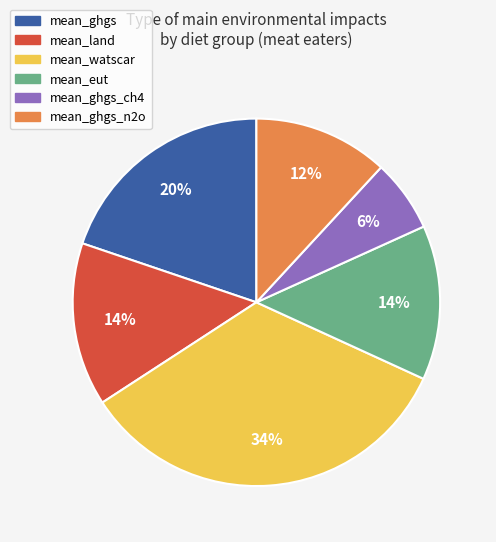

Does any single category account for the majority?

No